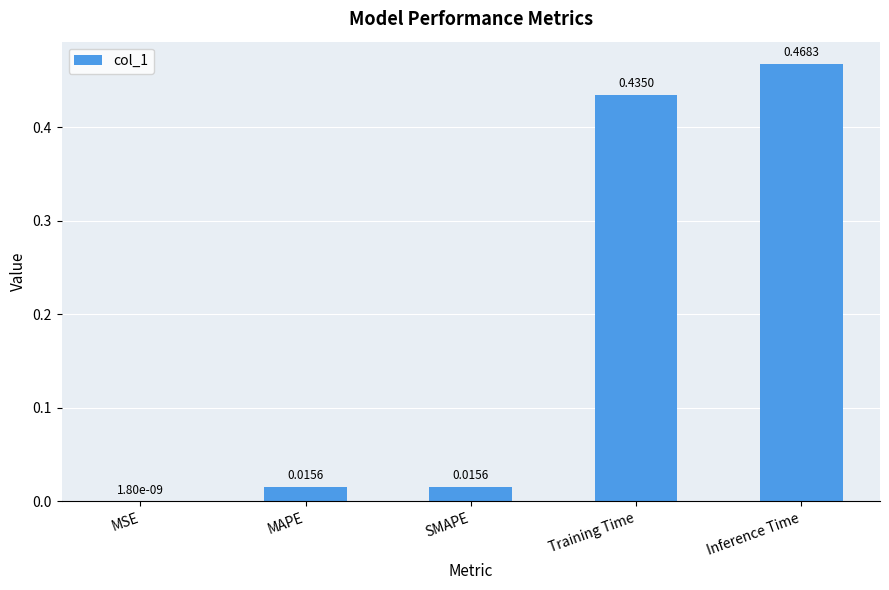

Between MSE and MAPE, which is larger?

MAPE